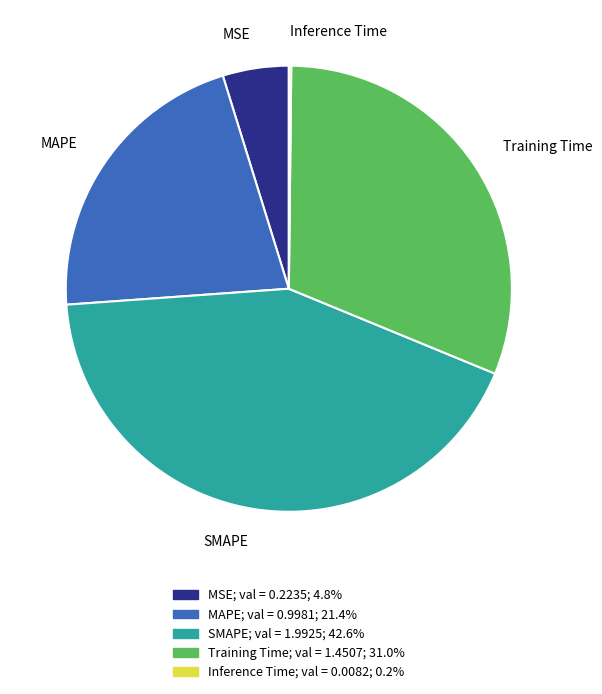

Between MSE and SMAPE, which is larger?

SMAPE